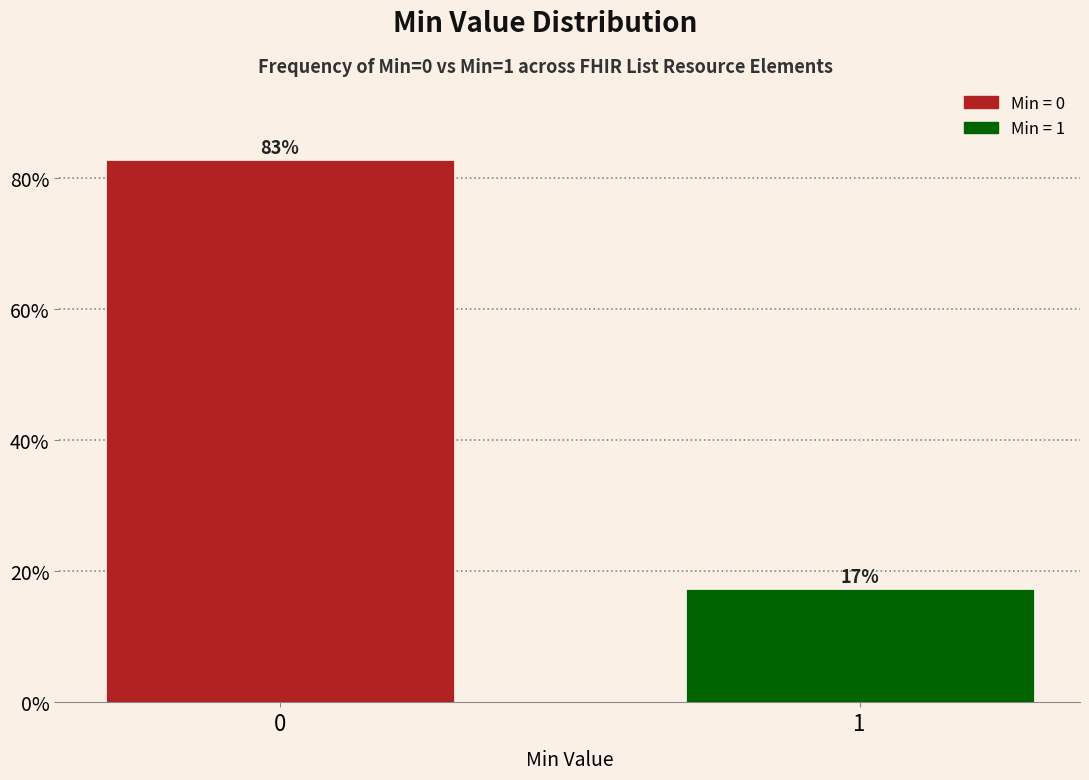

What is the value of the 2nd bar from the left?

17.2